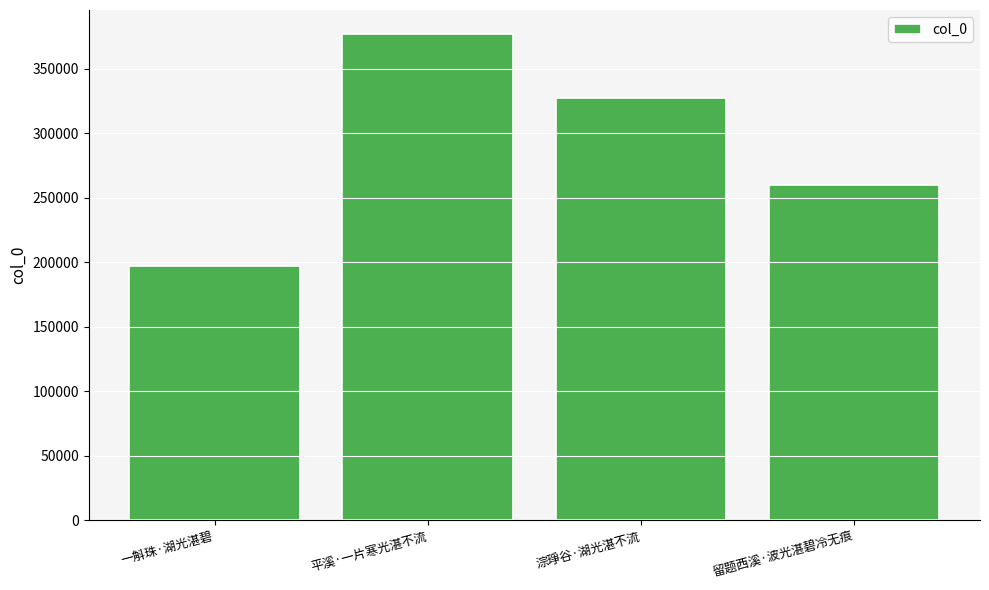

How many distinct data groups are displayed?

1